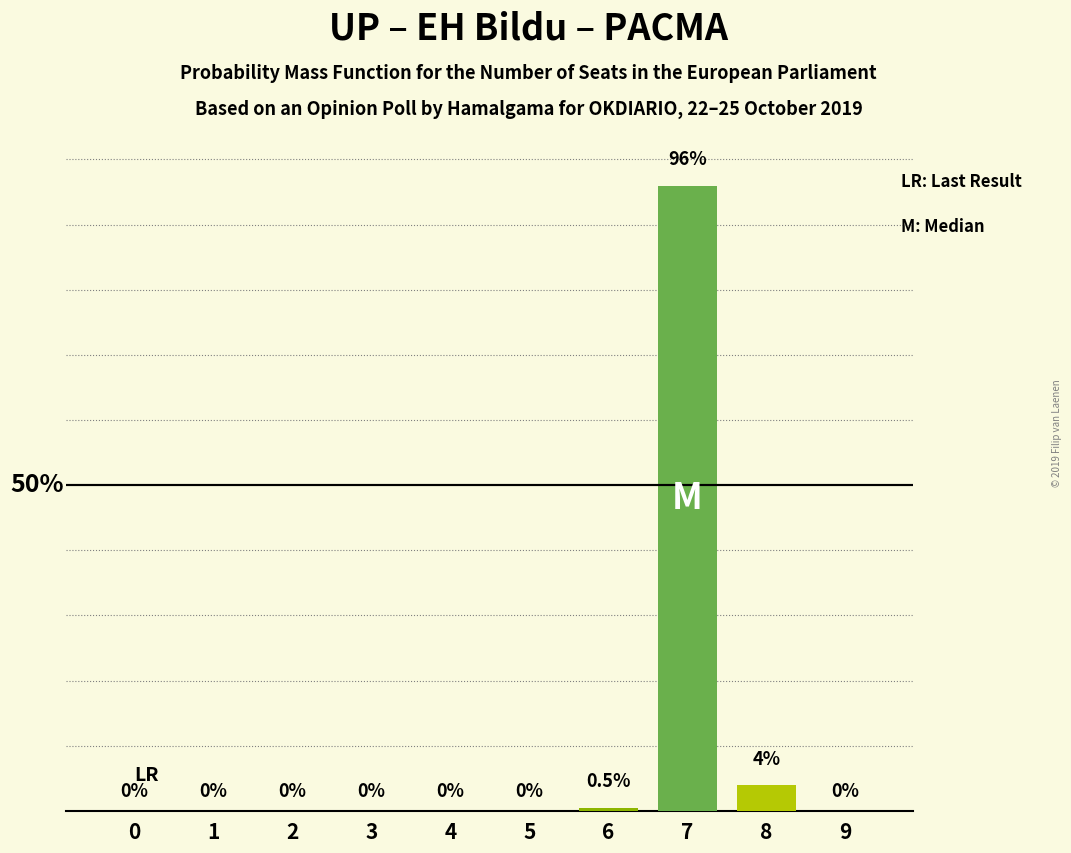

What is the change in value from 2 to 6?

+0.5